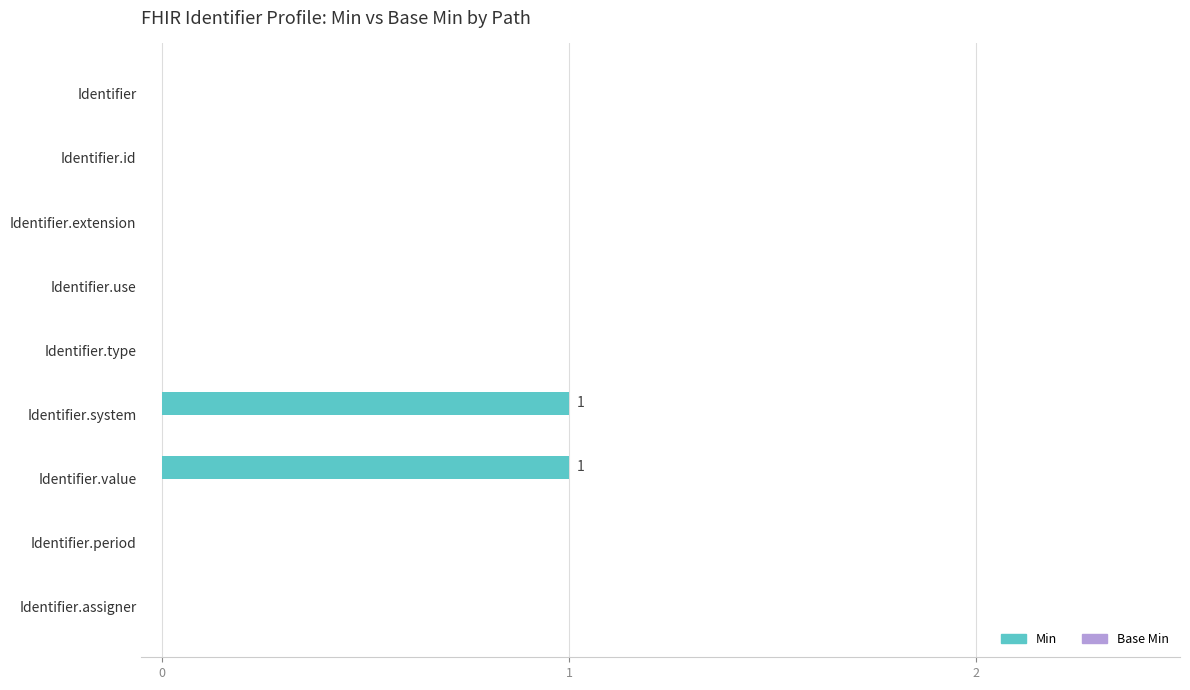

True or false: the data shows 0 at Identifier.period.

True